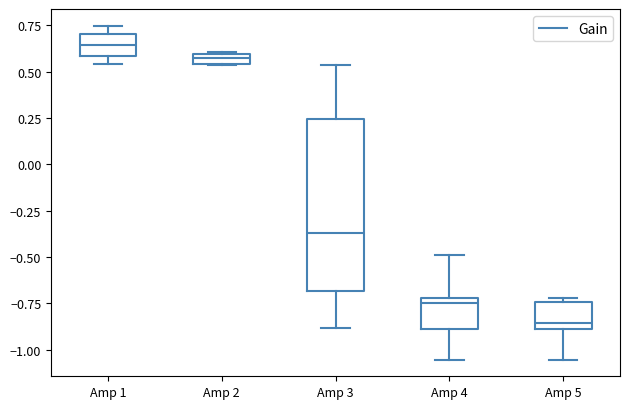

Which box's median line is the lowest?

Amp 5